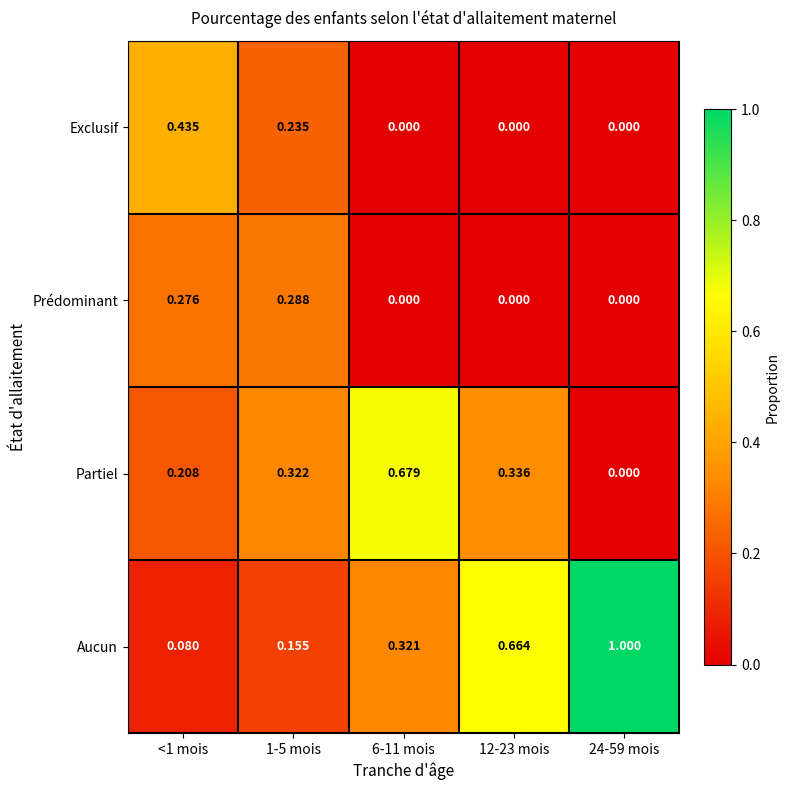

Which series has the largest range (max minus min)?

Aucun